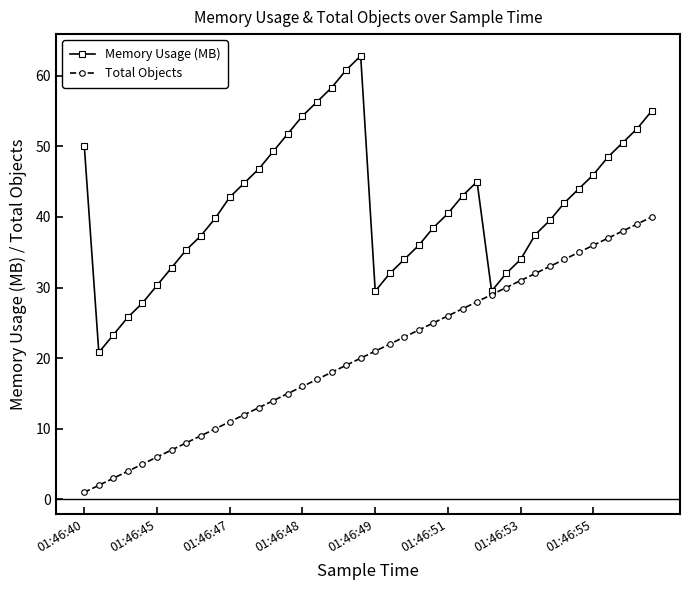

Which series has the widest spread of values?

Memory Usage (MB)